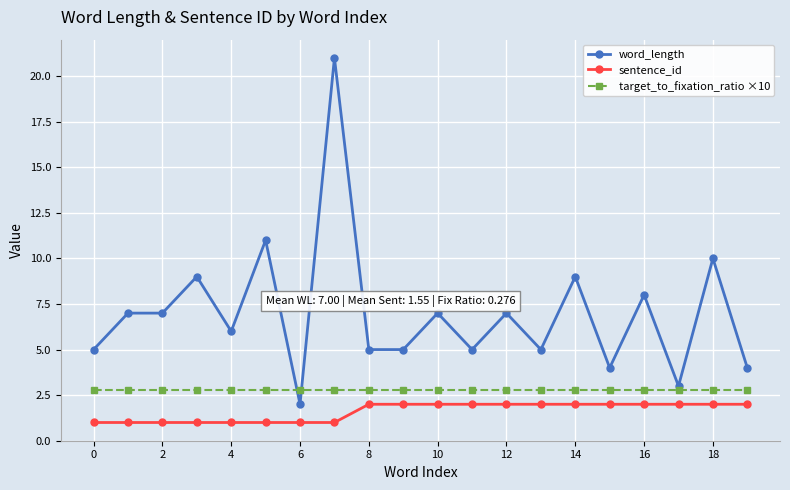

Does the chart have visible grid lines?

Yes